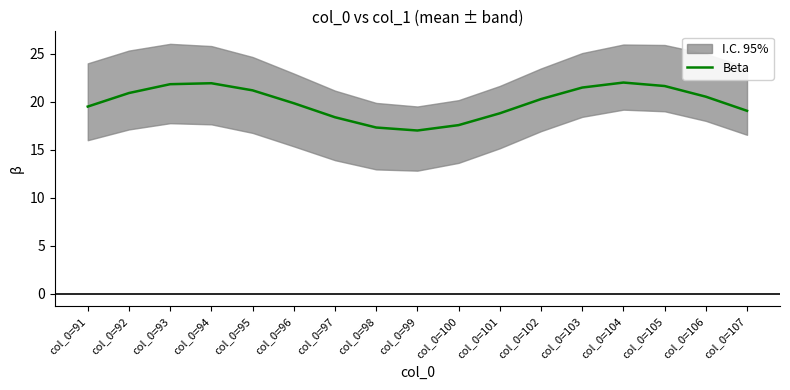

Read the value at col_0=102.

20.3